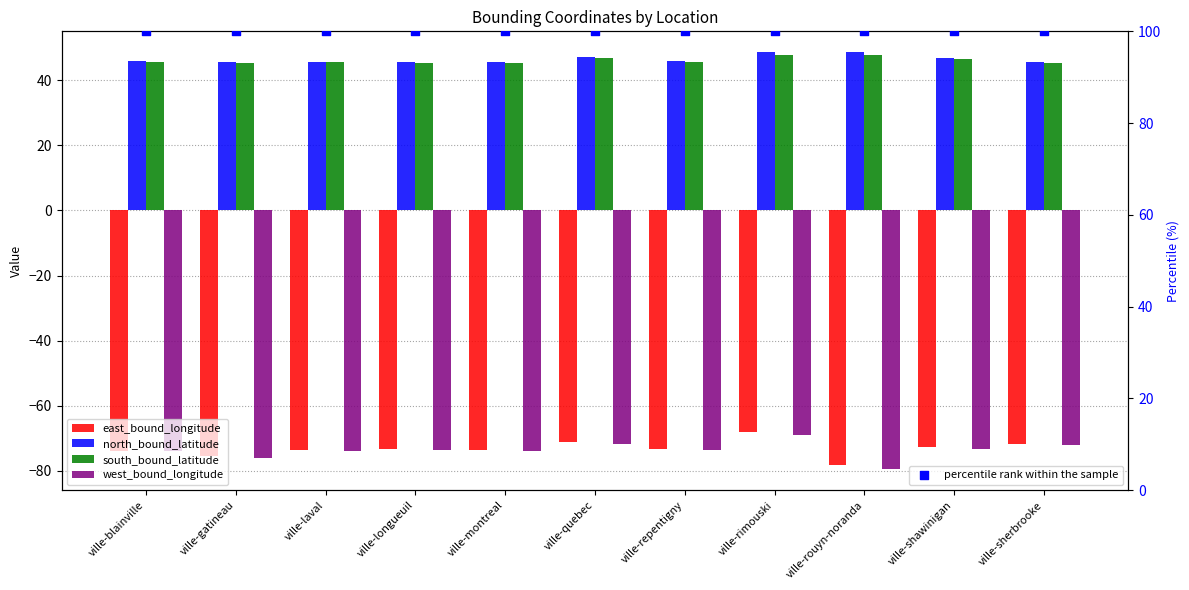

What are all the series names shown in the legend?

east_bound_longitude, north_bound_latitude, south_bound_latitude, west_bound_longitude, percentile rank within the sample